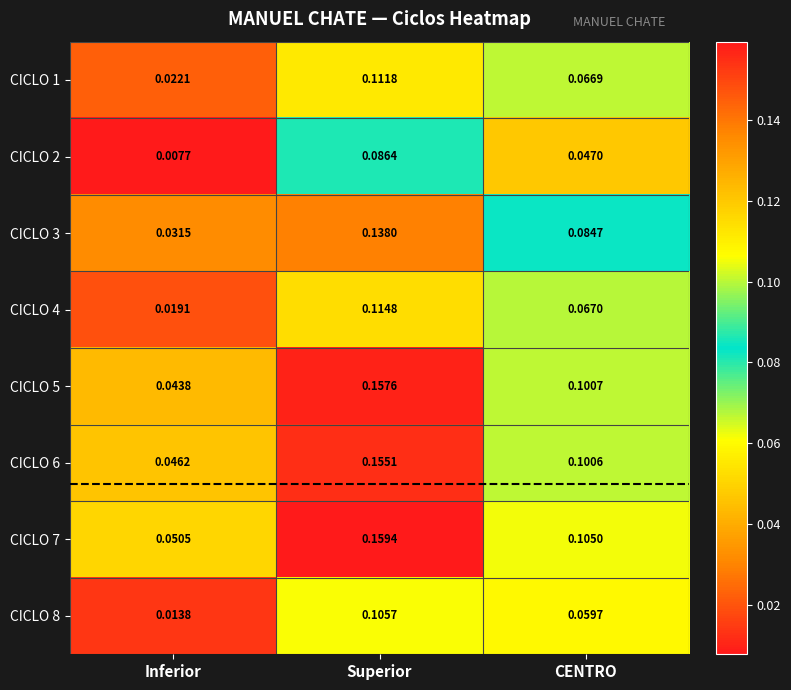

Which category has the highest value across all series?

Superior